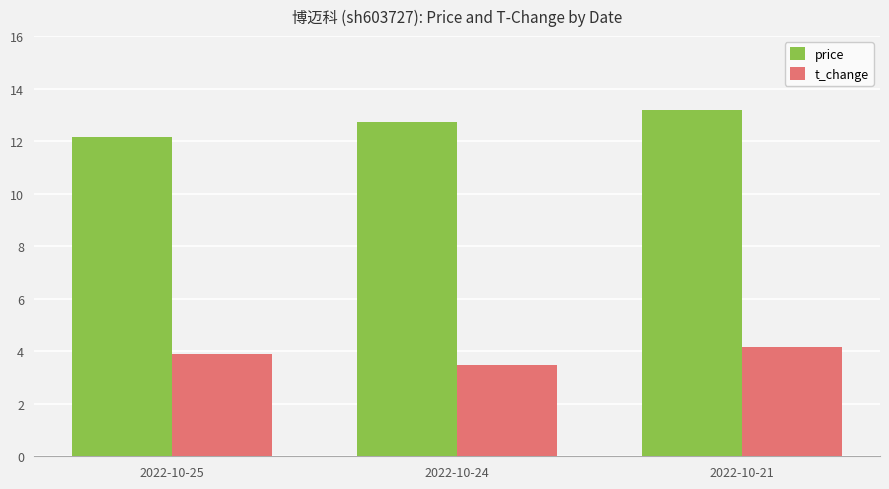

Which series has the largest range (max minus min)?

price